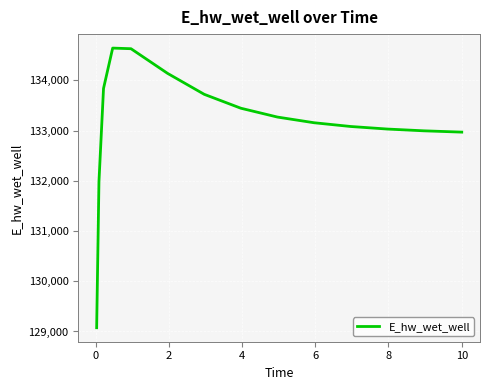

What is the minimum value shown in the chart?

129074.8